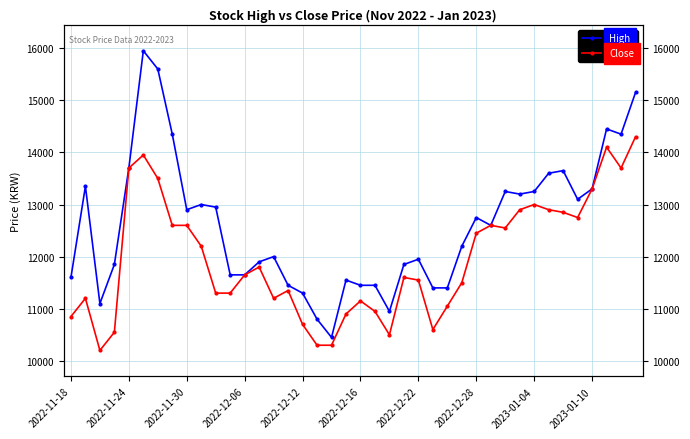

How many lines are shown in the chart?

2